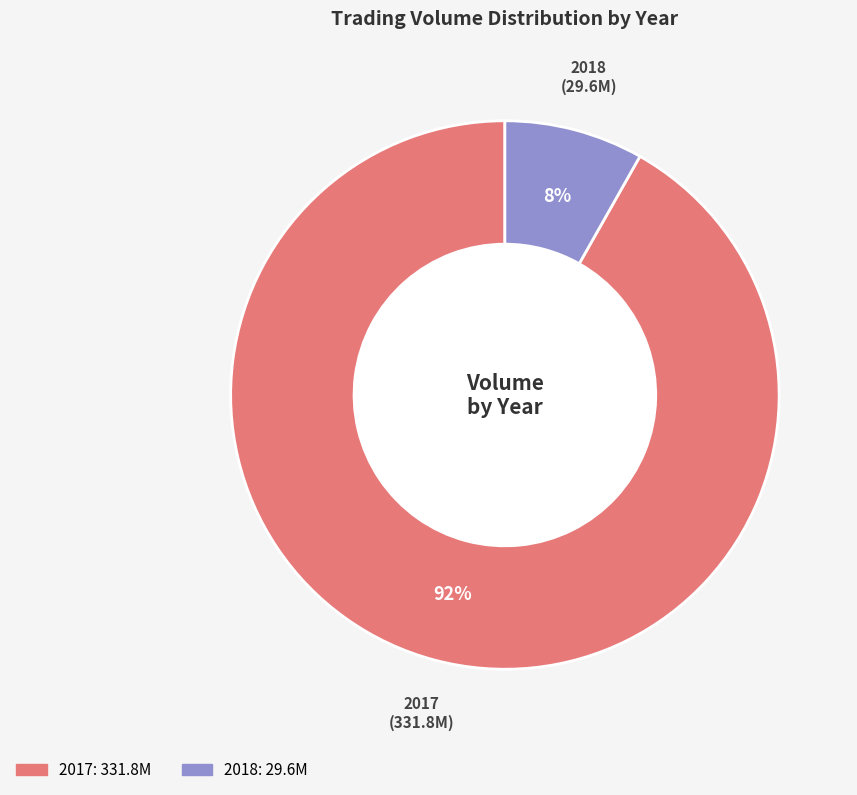

Count the number of slices in the pie.

2